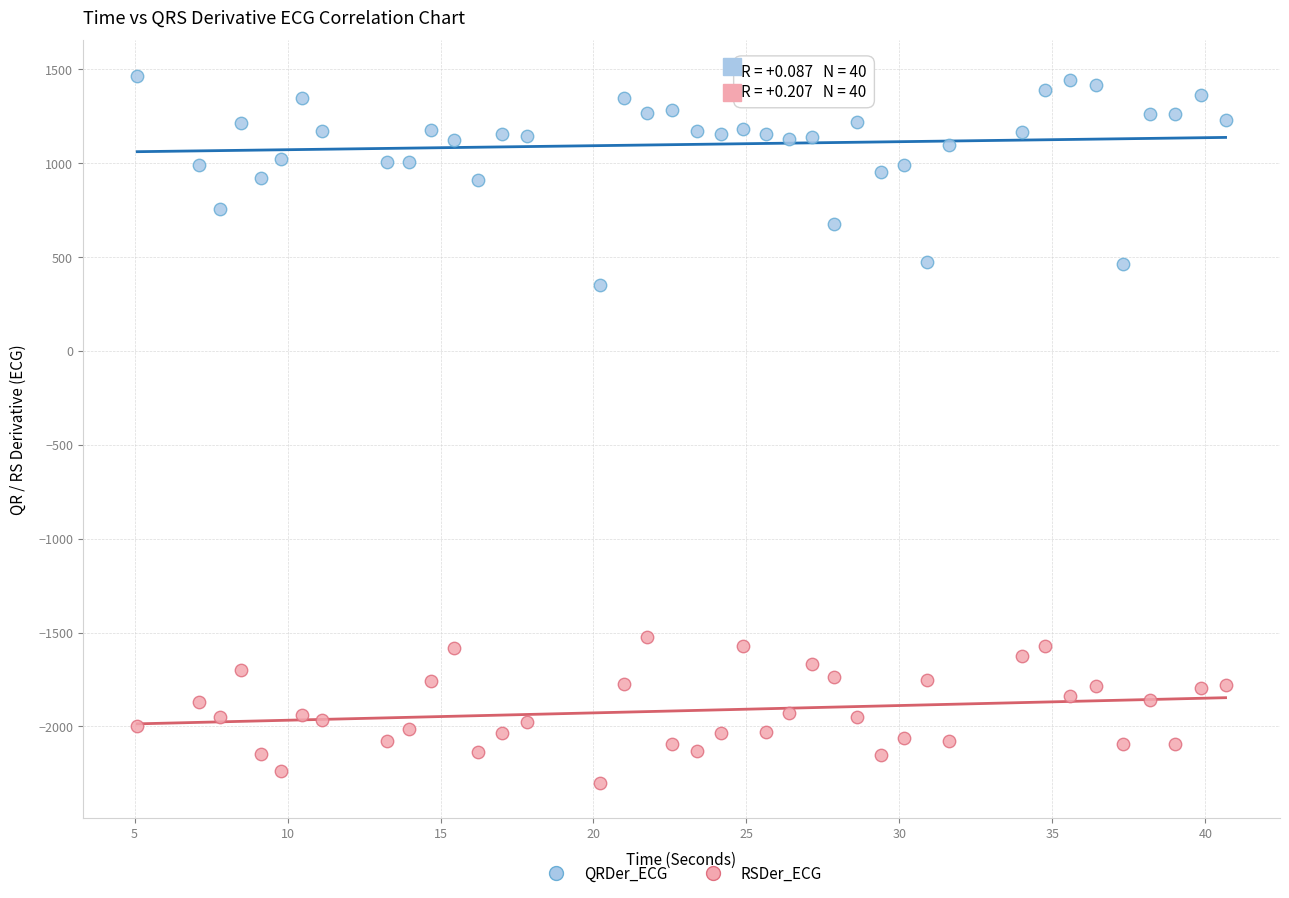

What are all the series names shown in the legend?

QRDer_ECG, RSDer_ECG